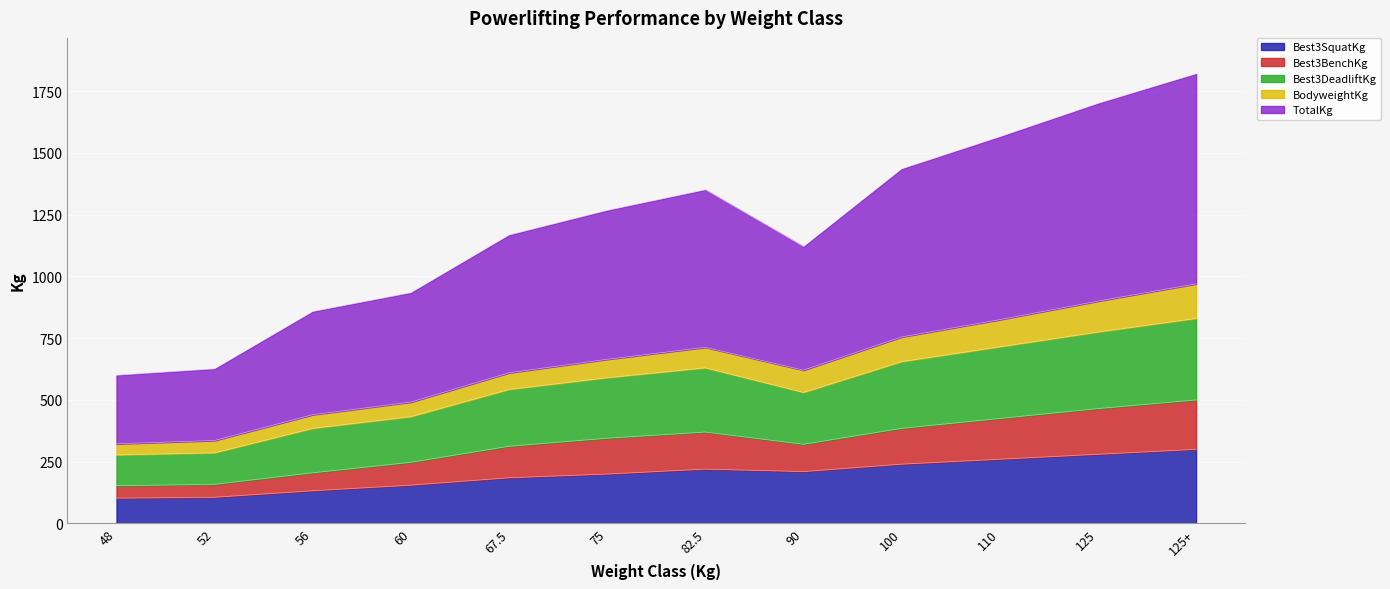

How many interior local peaks does the TotalKg series have?

1